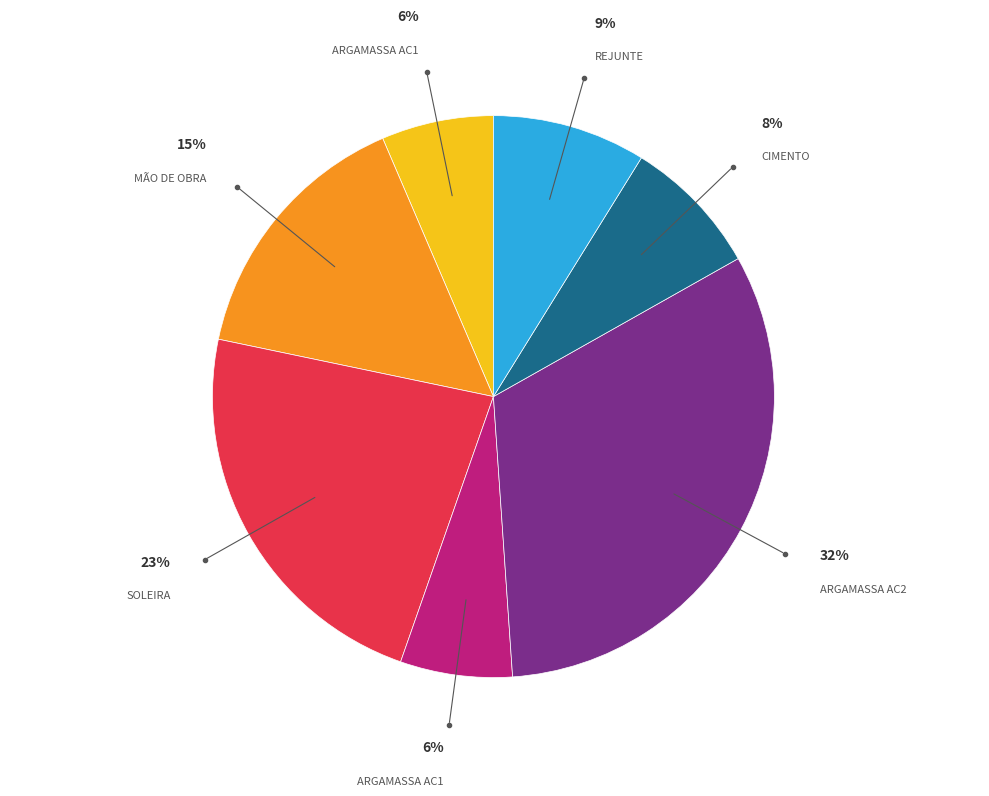

To the nearest percent, what is the average slice percentage?

14%